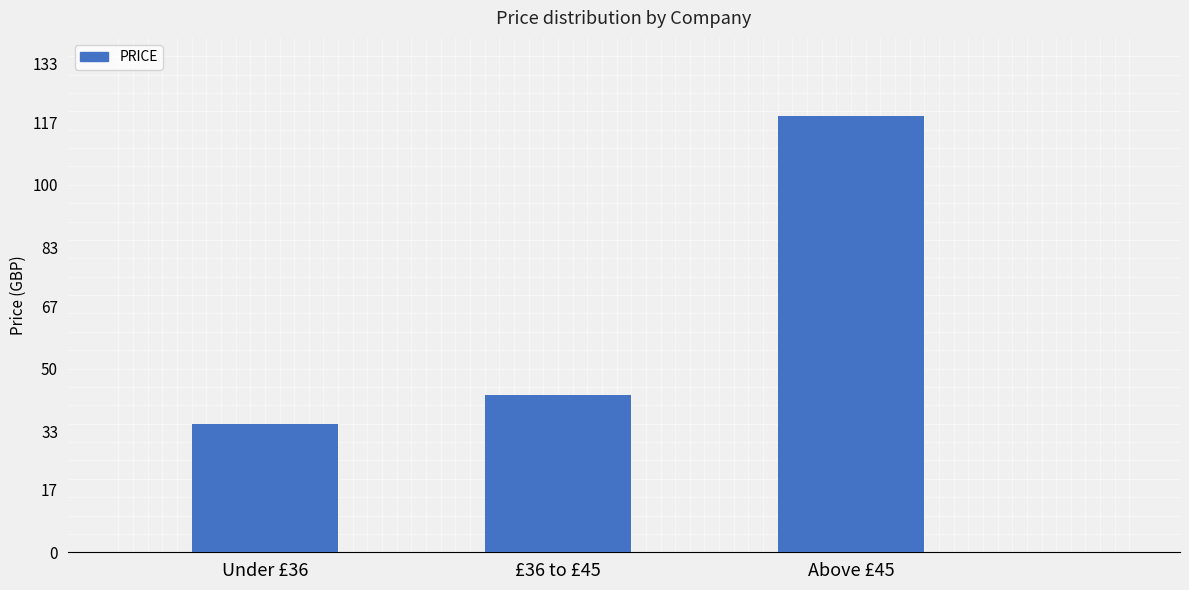

Rank the categories by value from highest to lowest.

Above £45, £36 to £45, Under £36